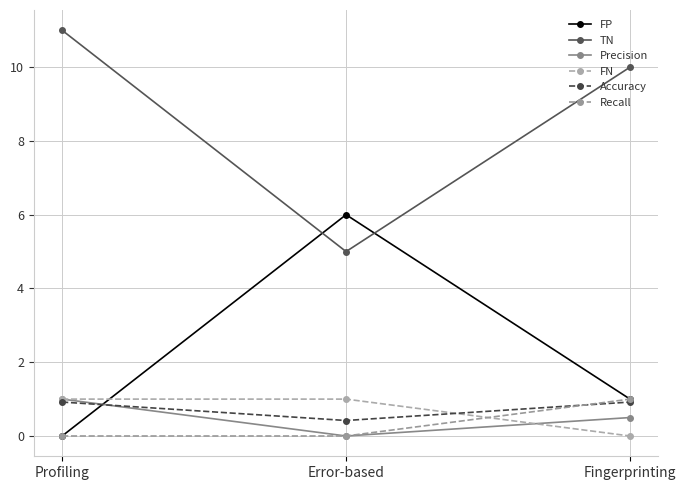

Is it true that Accuracy equals 1.6 at Profiling?

False